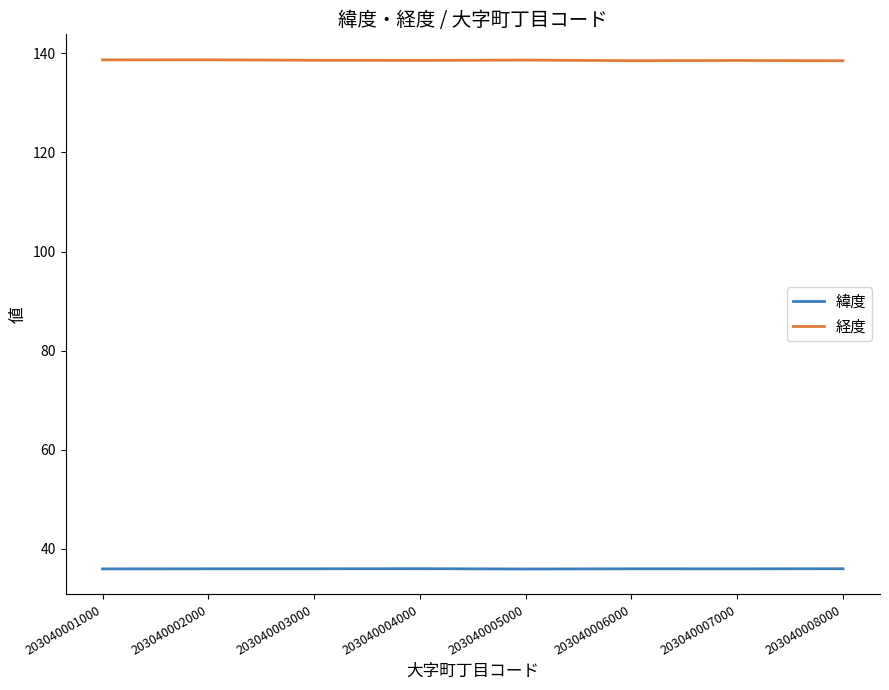

The value of 緯度 at 203040003000 is 36.0. True or false?

True